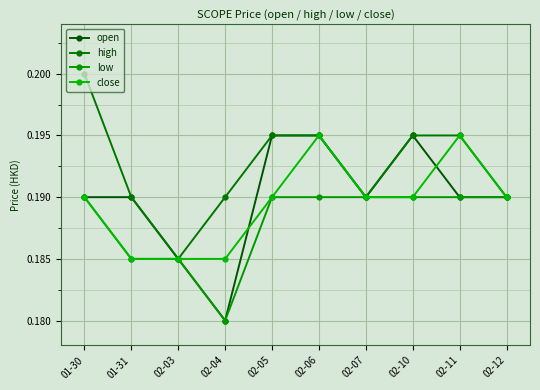

Which series changed the most between 02-06 and 02-12?

open